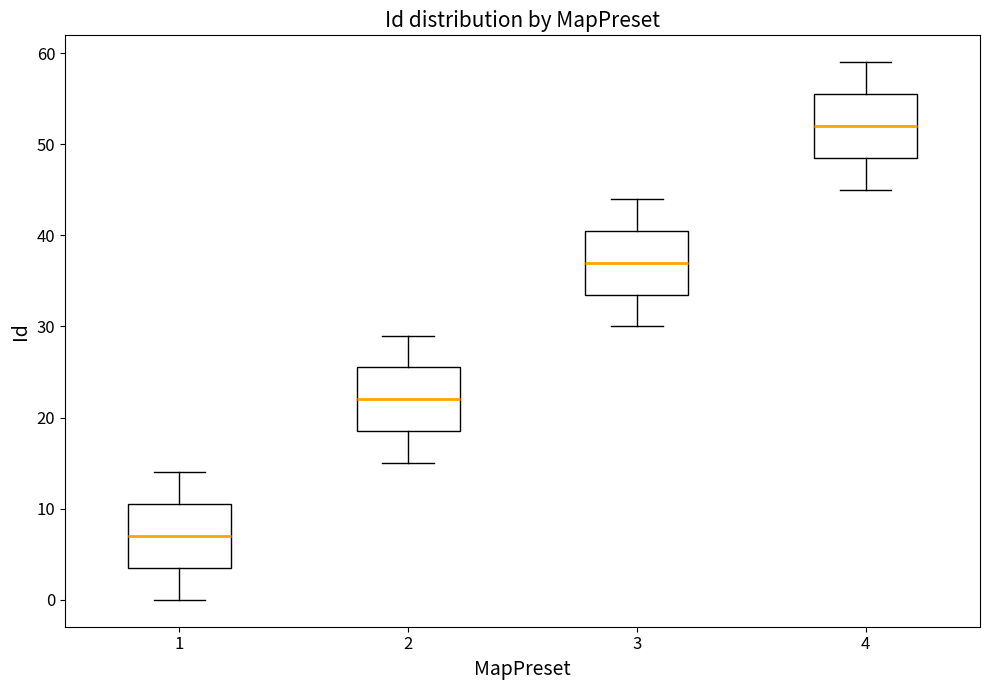

Which box has the highest median line?

4